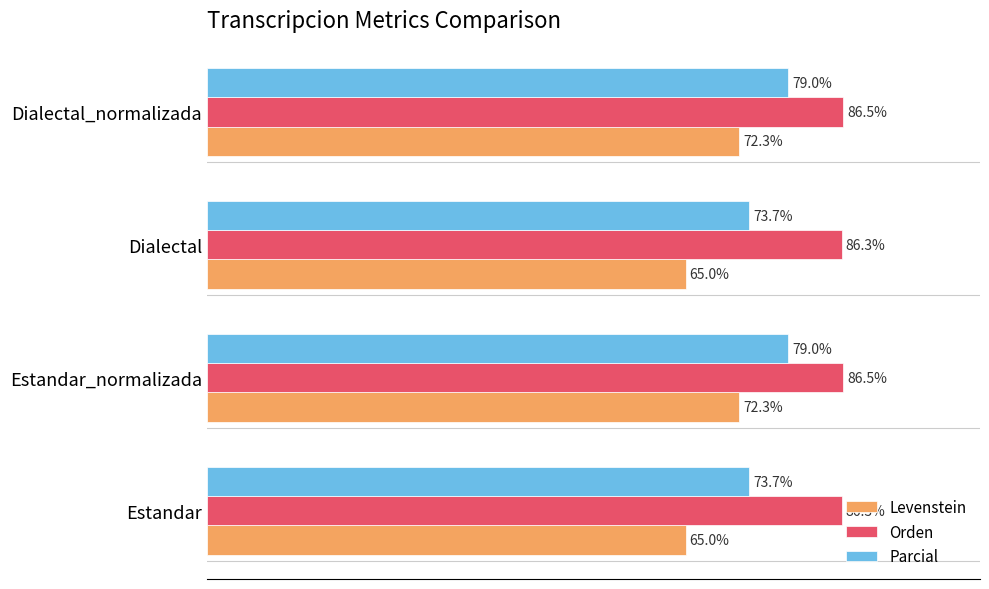

List the series in order of their overall mean, highest first.

Orden, Parcial, Levenstein